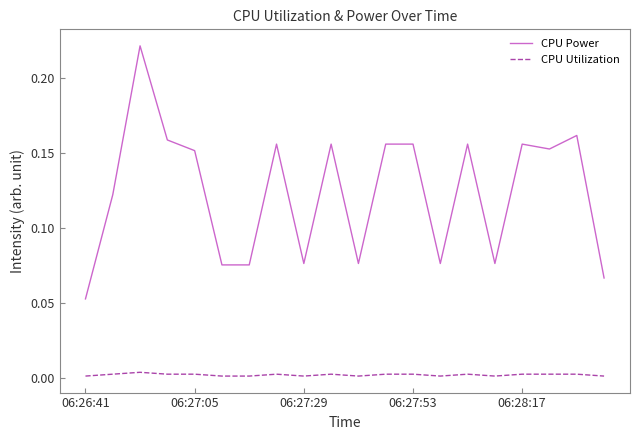

Which series has the largest range (max minus min)?

CPU Power